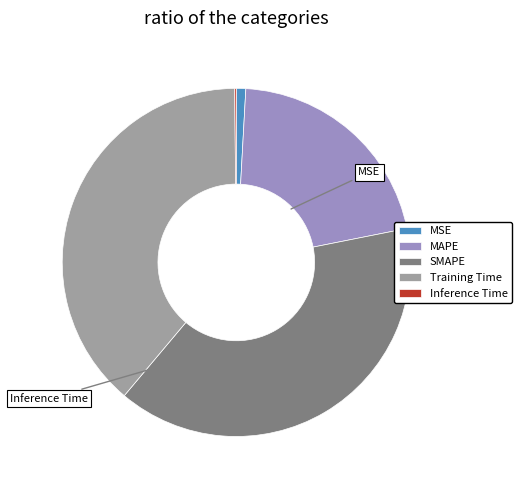

What percentage is the SMAPE slice, to the nearest percent?

39%